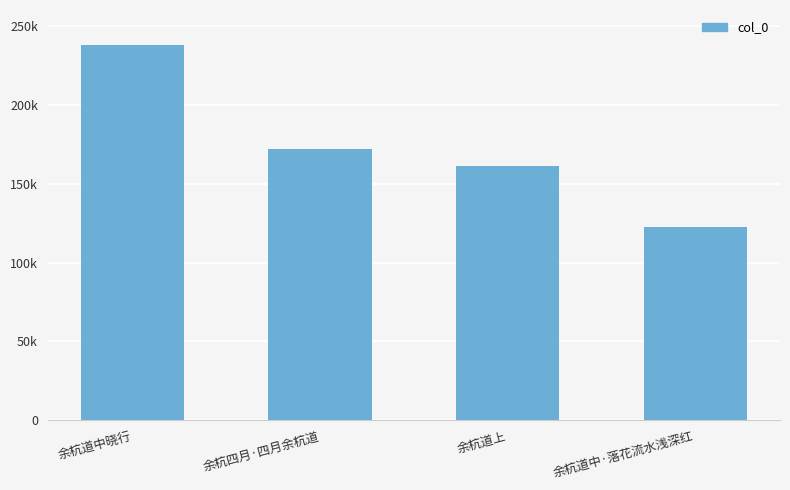

What is the change in value from 余杭道中晓行 to 余杭道中·落花流水浅深红?

-115438